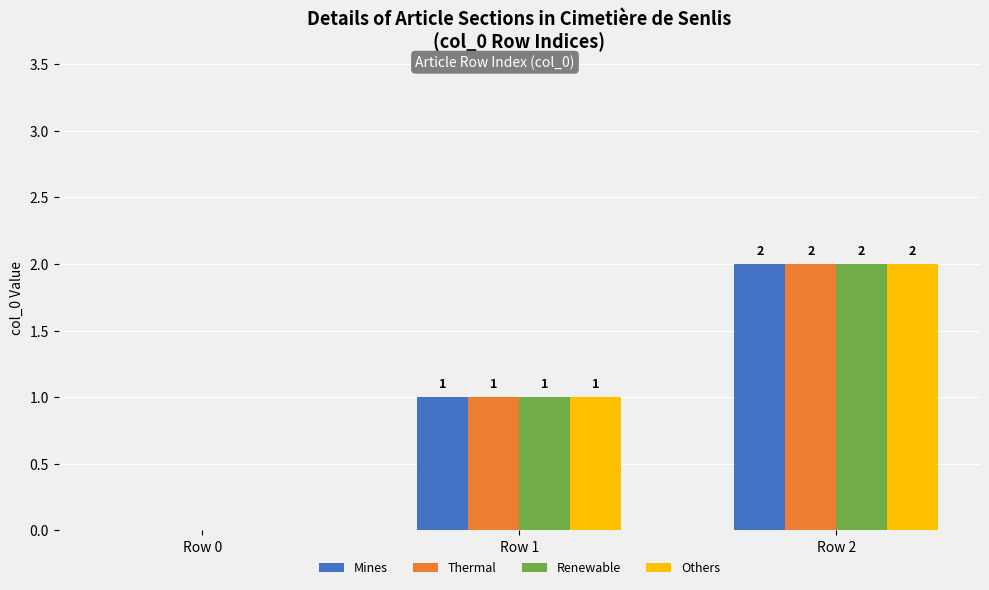

The value of Mines at Row 0 is 0. True or false?

True